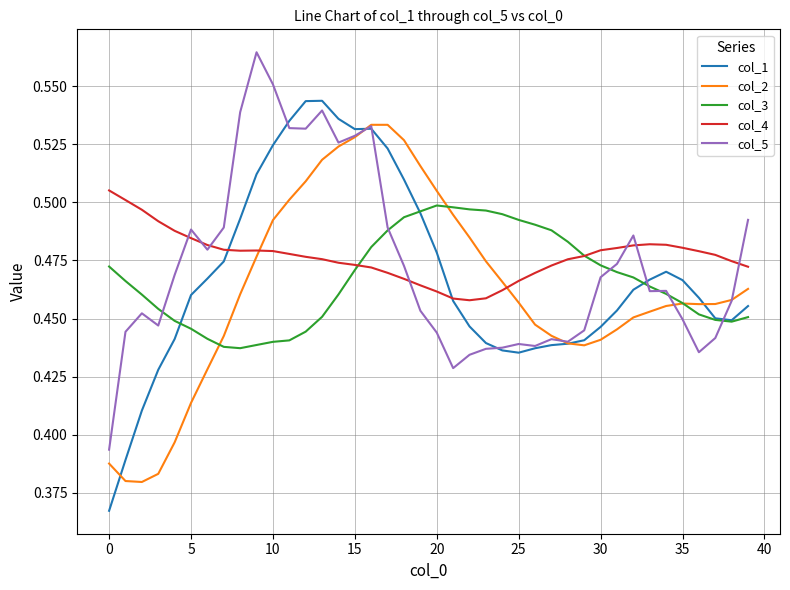

What are all the series names shown in the legend?

col_1, col_2, col_3, col_4, col_5